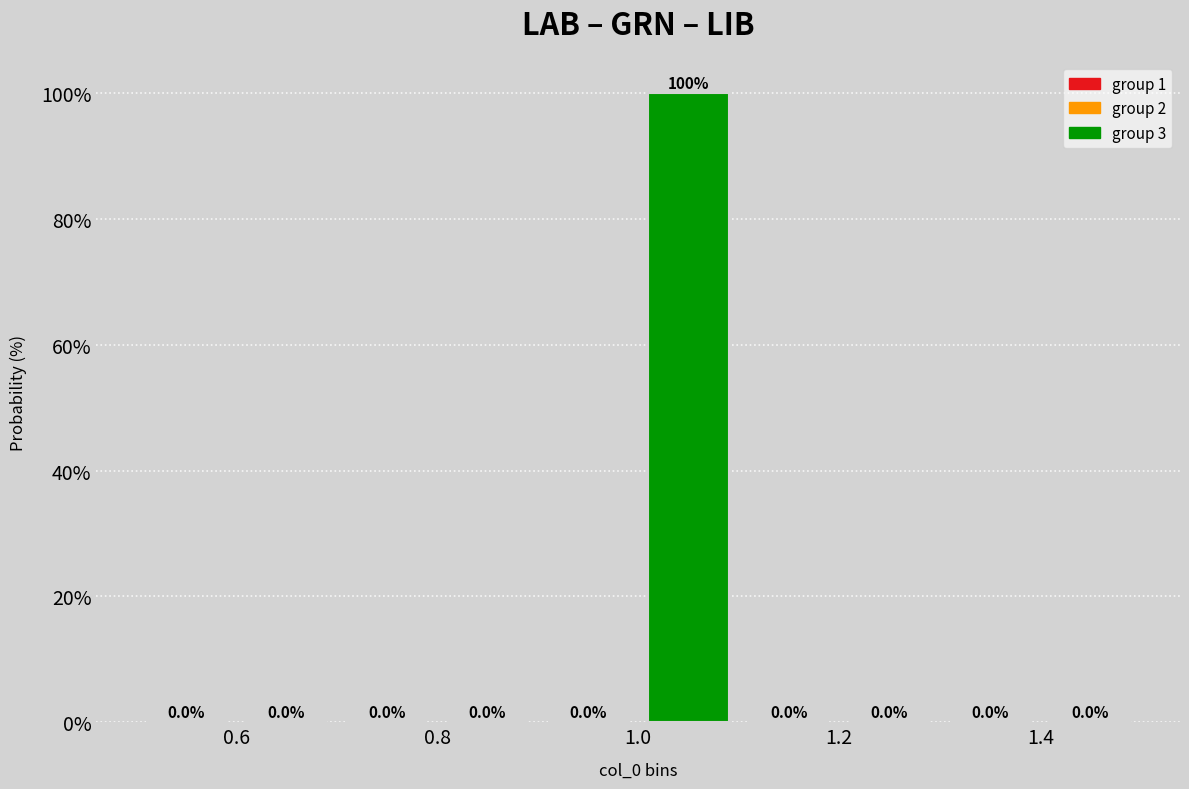

How tall is the bar that spans 1.0 to 1.1 on the x-axis?

100.0